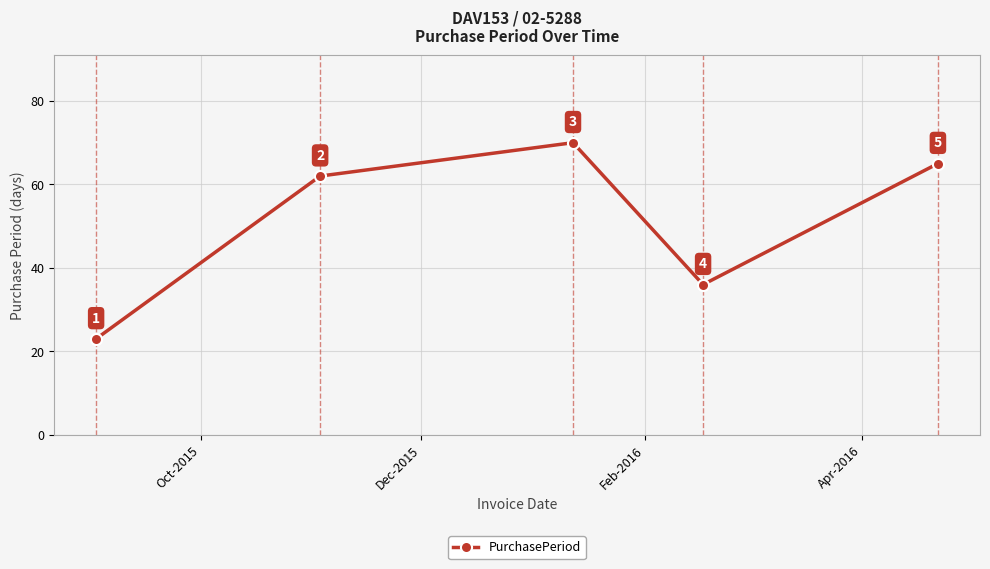

What is the difference between the maximum and minimum values?

47